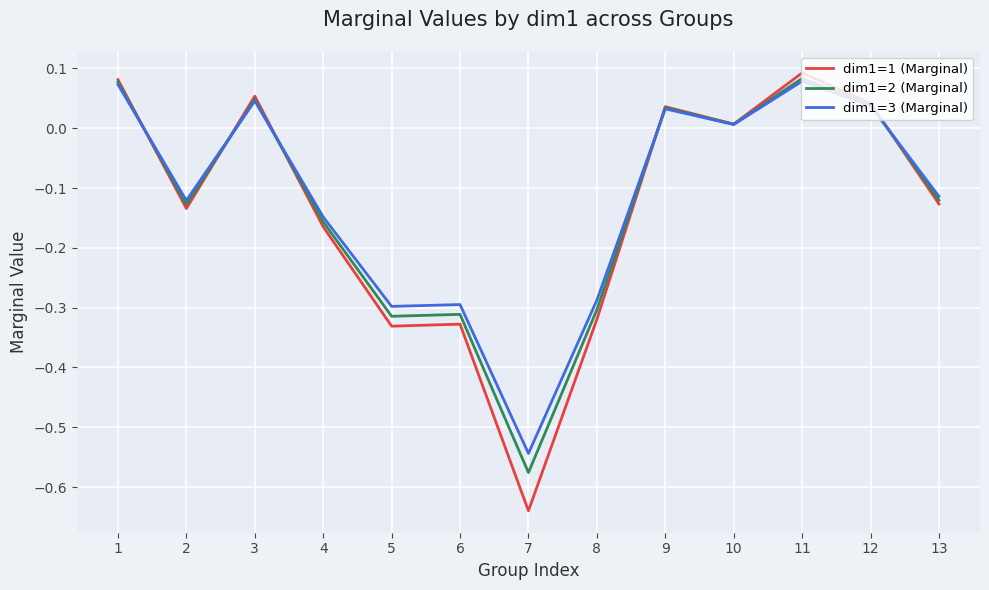

Which series has the largest range (max minus min)?

dim1=1 (Marginal)